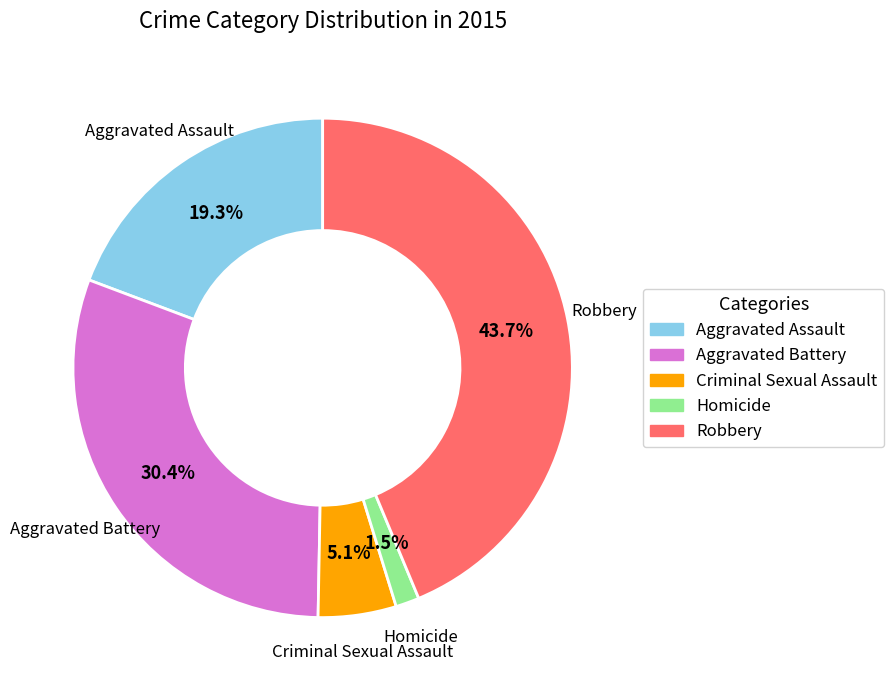

Which category has the smallest portion of the pie?

Homicide